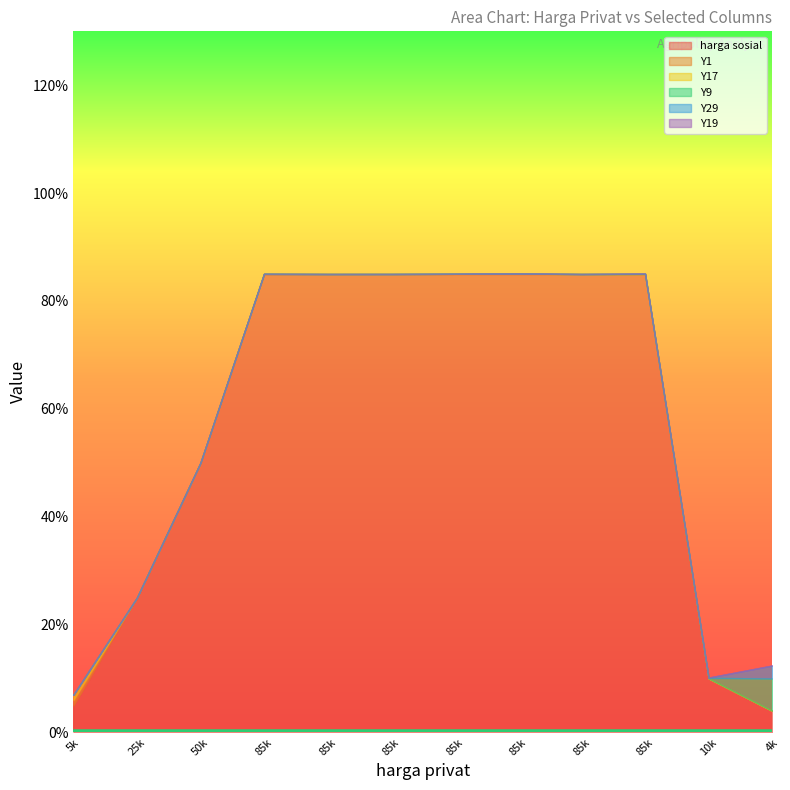

True or false: harga sosial and Y29 cross at least once.

False